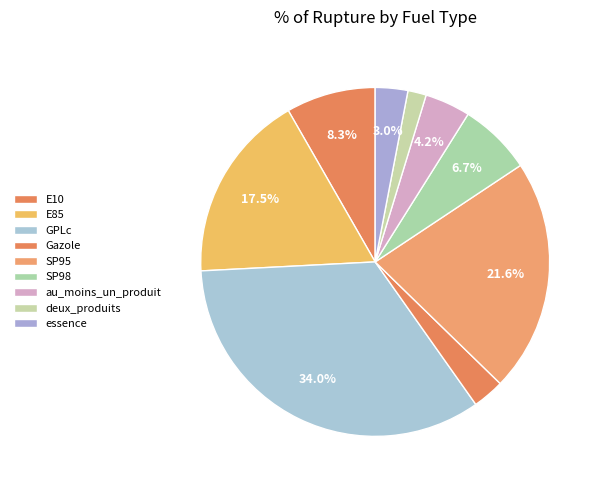

What portion of the pie excludes au_moins_un_produit?

95.8%